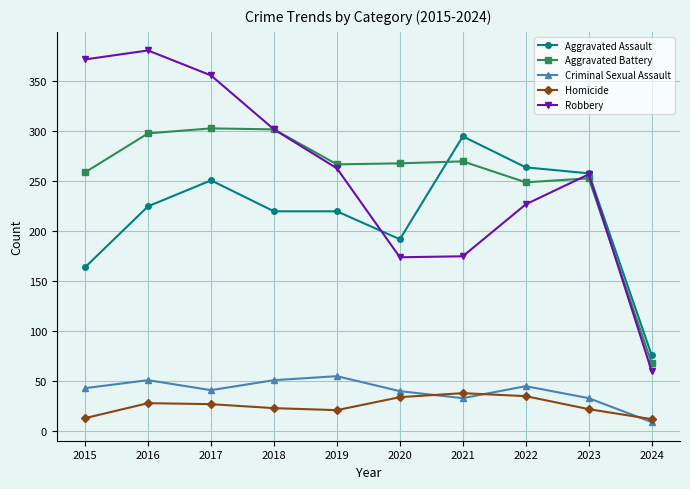

What is the approximate value of Criminal Sexual Assault at 2022, to the nearest 5?

45